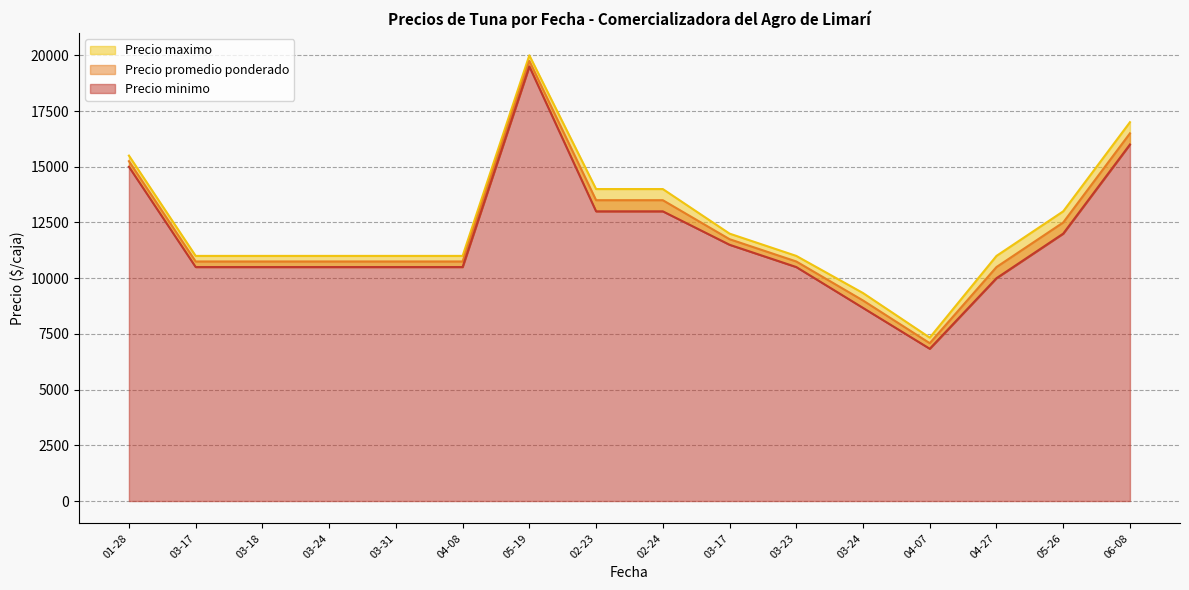

Is the value of Precio promedio ponderado at 2022-04-27 greater than the value of Precio minimo at 2022-04-27?

Yes